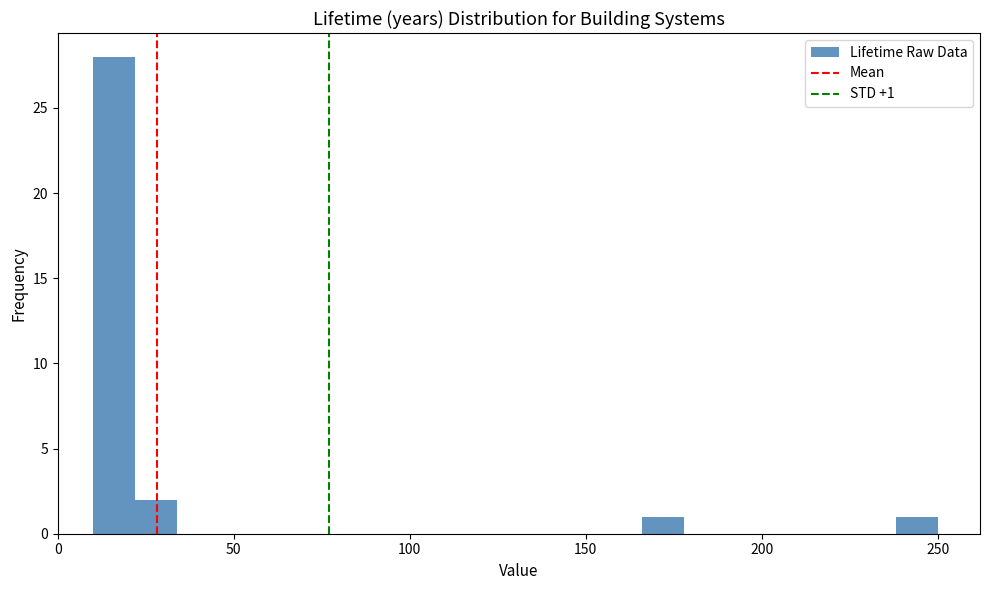

Around what value on the x-axis is the tallest bar? Give the approximate position of its centre, as read against the axis.

15